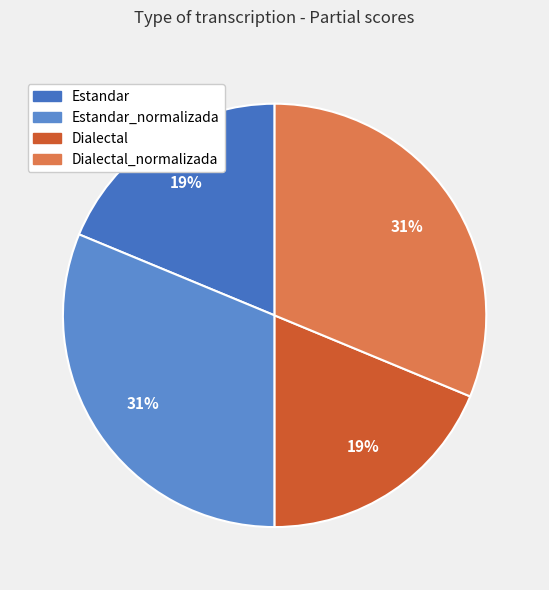

Which category has the biggest portion of the pie?

Estandar_normalizada